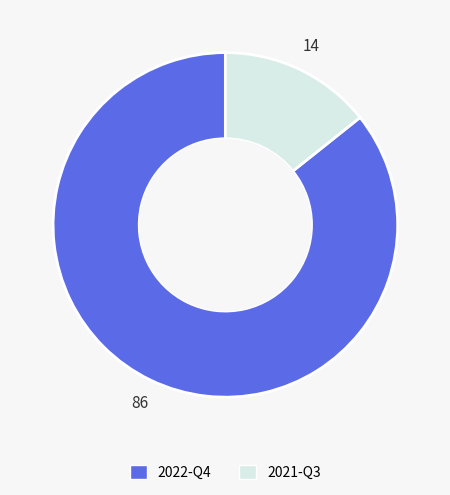

Is there a majority slice in this chart?

Yes